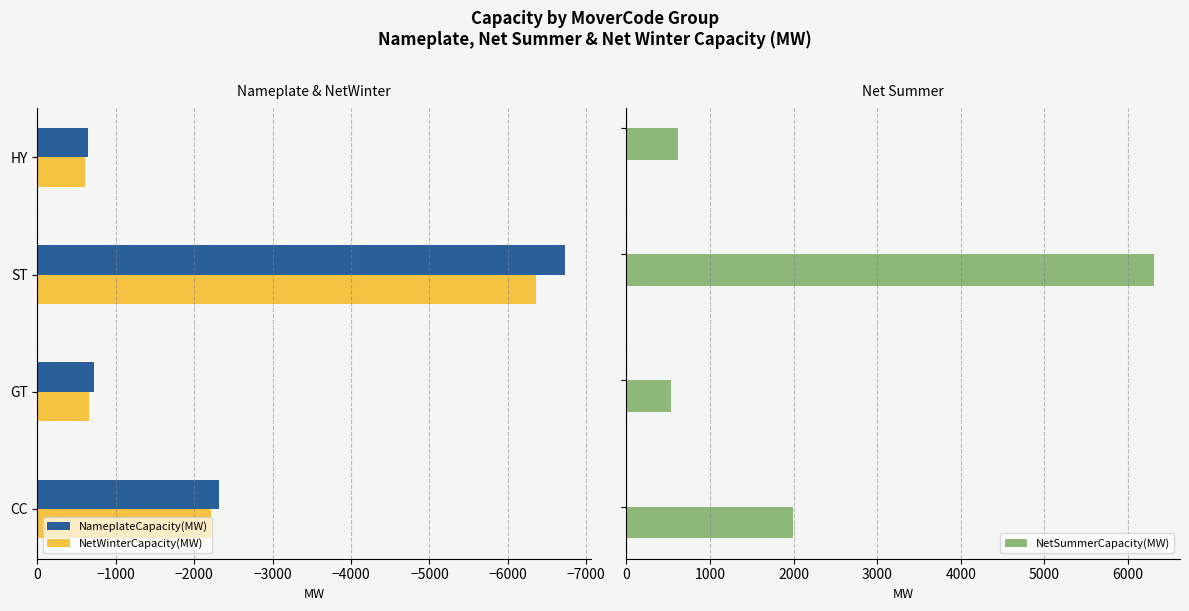

What is the sum of all NetWinterCapacity(MW) values?

-9834.5